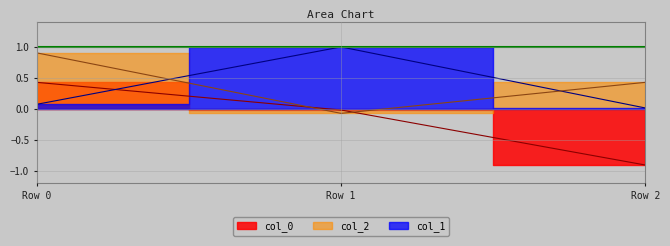

Which series has the largest total across all categories?

col_2